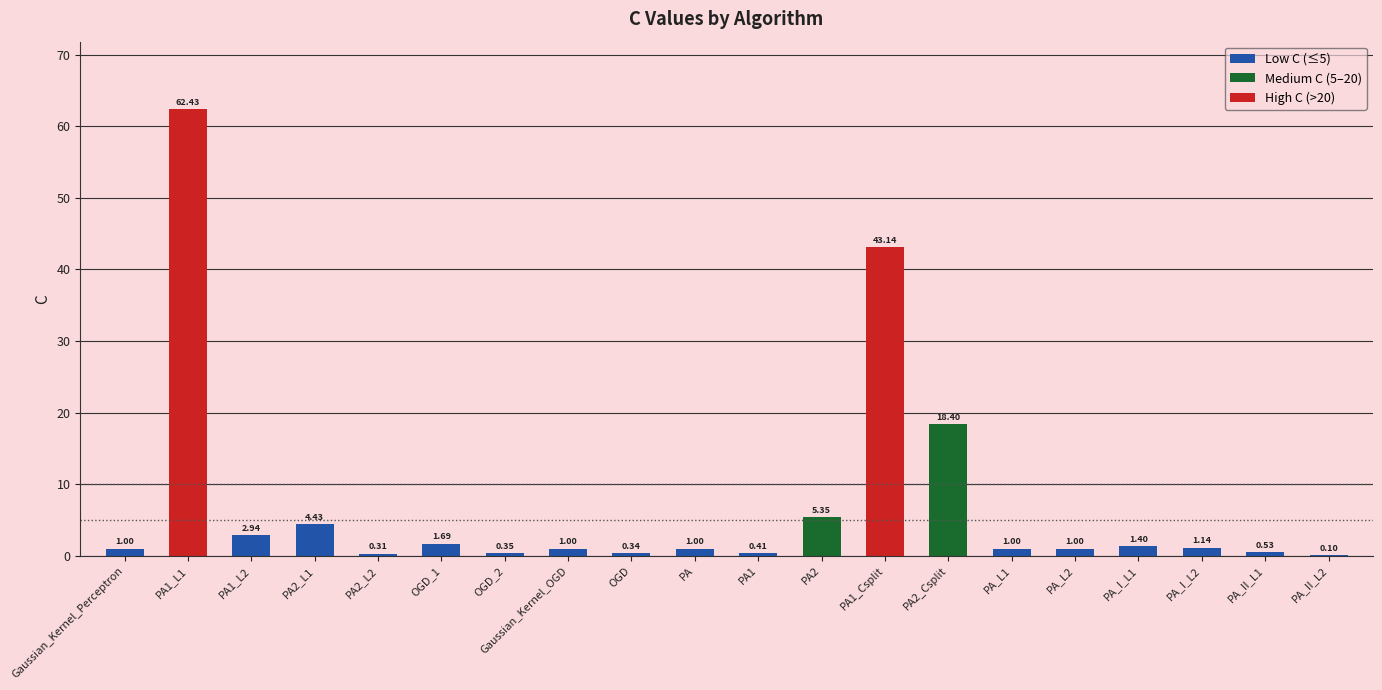

Approximately how many times larger is the value at Gaussian_Kernel_Perceptron compared to PA_L1?

1.0